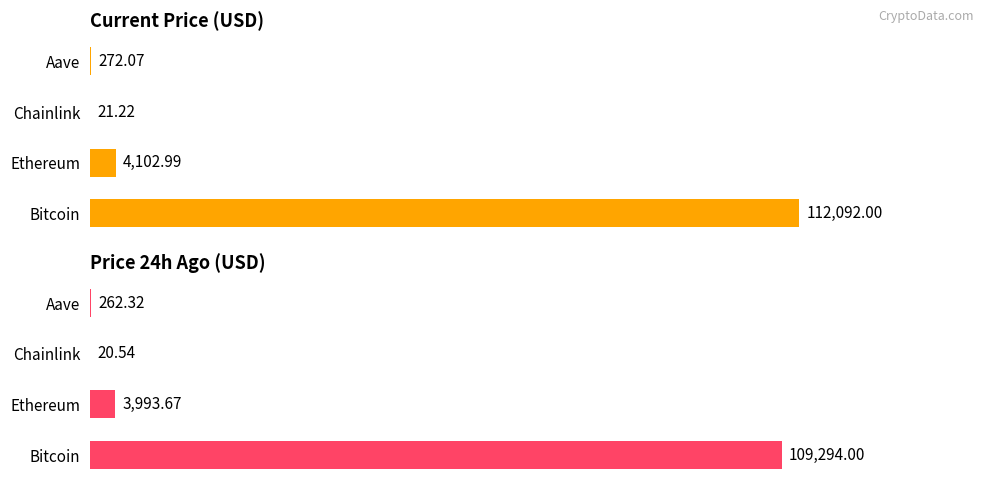

Which series has the largest total across all categories?

price